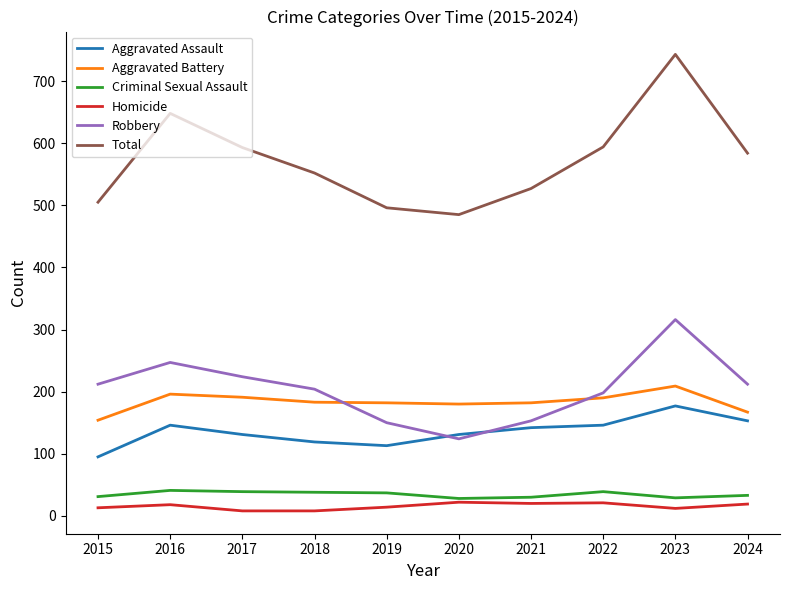

Which series changed the most between 2018 and 2020?

Robbery